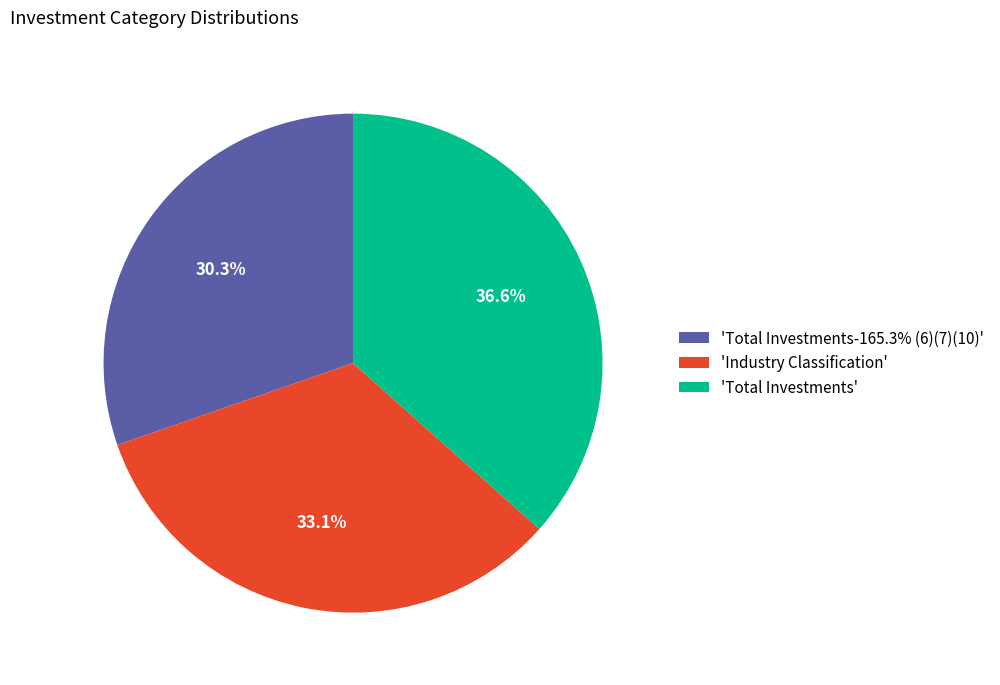

Rank the categories by value from lowest to highest.

'Total Investments-165.3% (6)(7)(10)', 'Industry Classification', 'Total Investments'